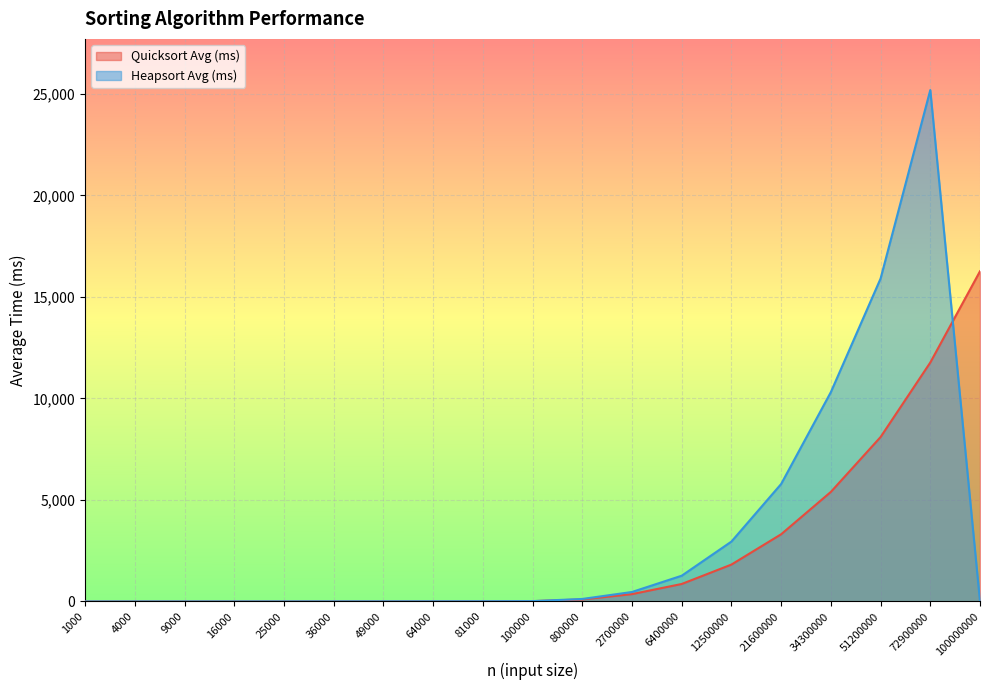

Which series ends up on top after the final intersection of Heapsort Avg (ms) and Quicksort Avg (ms)?

Quicksort Avg (ms)